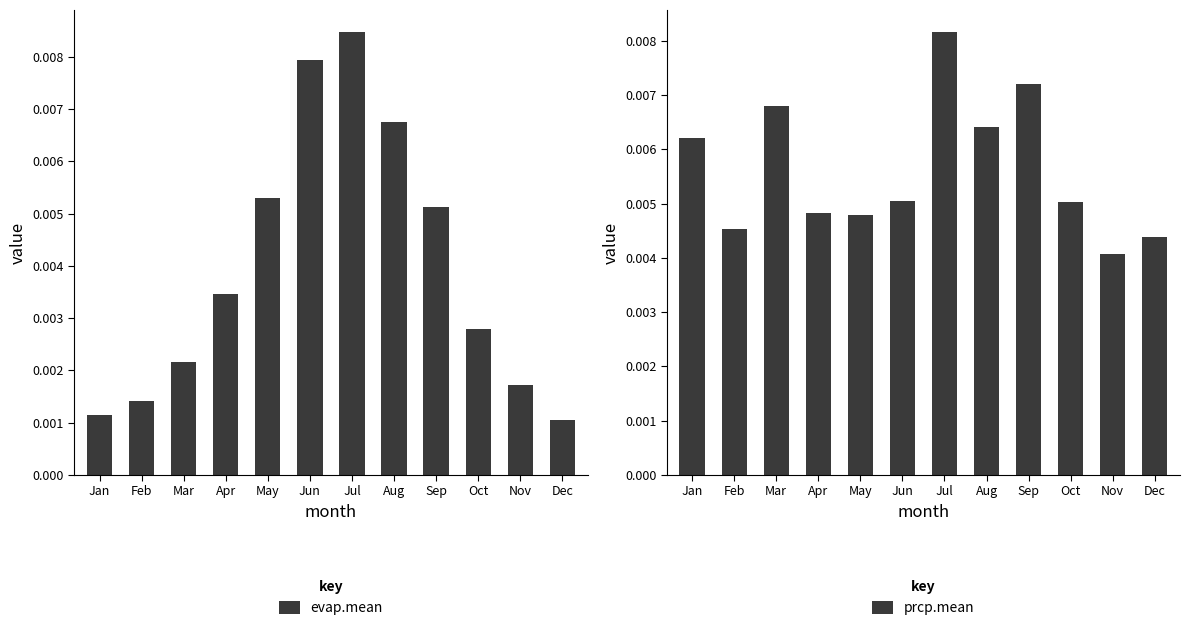

Does the chart contain stacked bars?

No